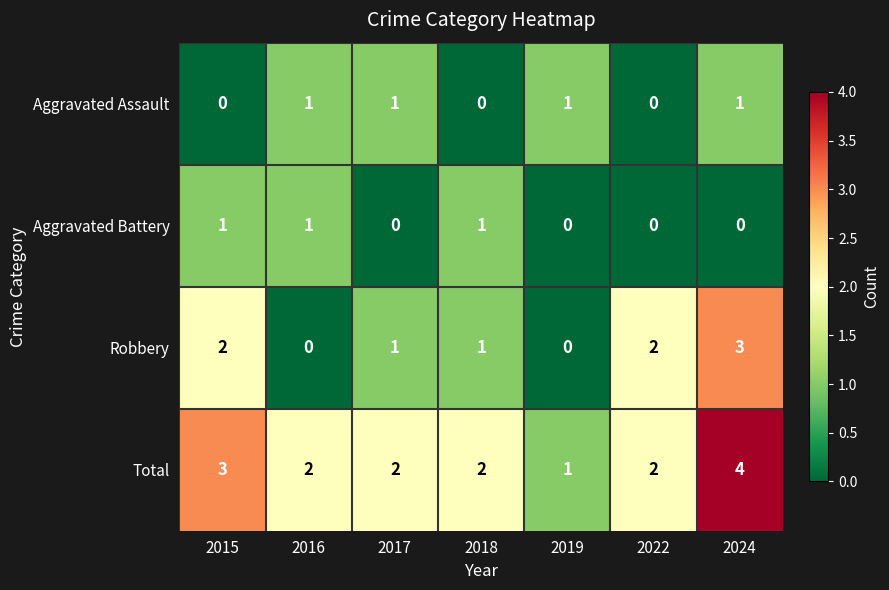

Which series has the largest total across all categories?

Total